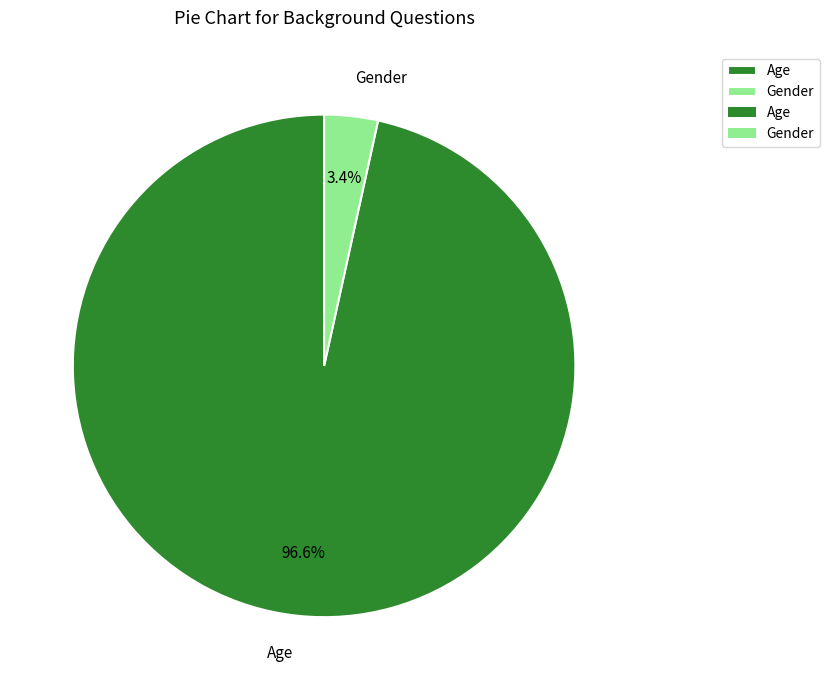

Which category accounts for the majority?

Age